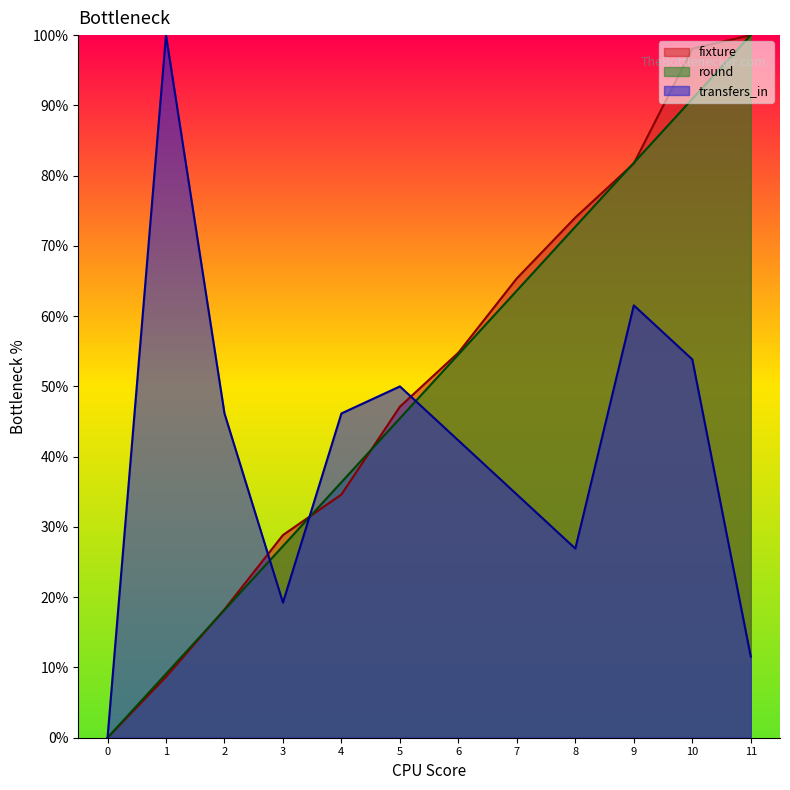

Which series has the largest total across all categories?

fixture